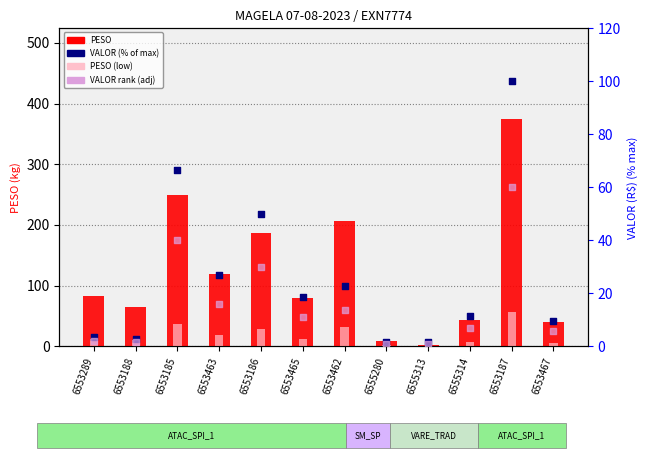

Which series contains the highest Y value?

PESO